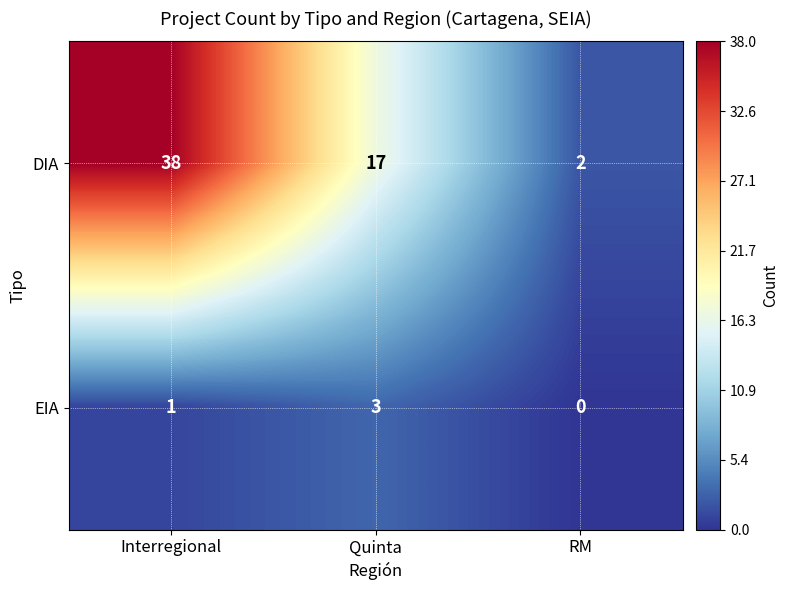

Which series has the largest total across all categories?

DIA